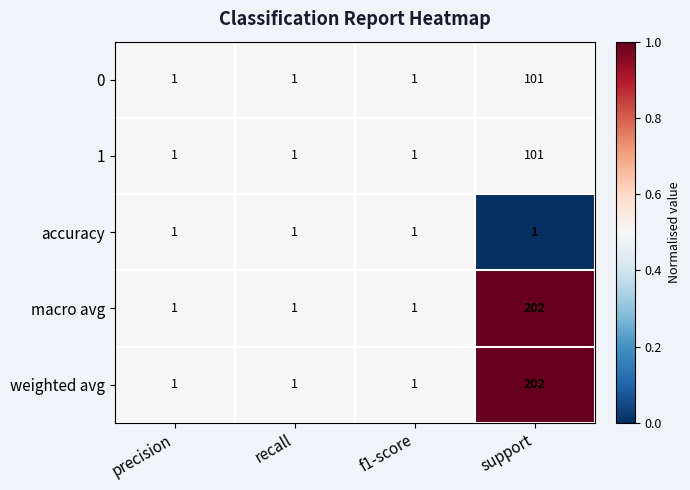

Which category has the highest value in the 1 series?

support